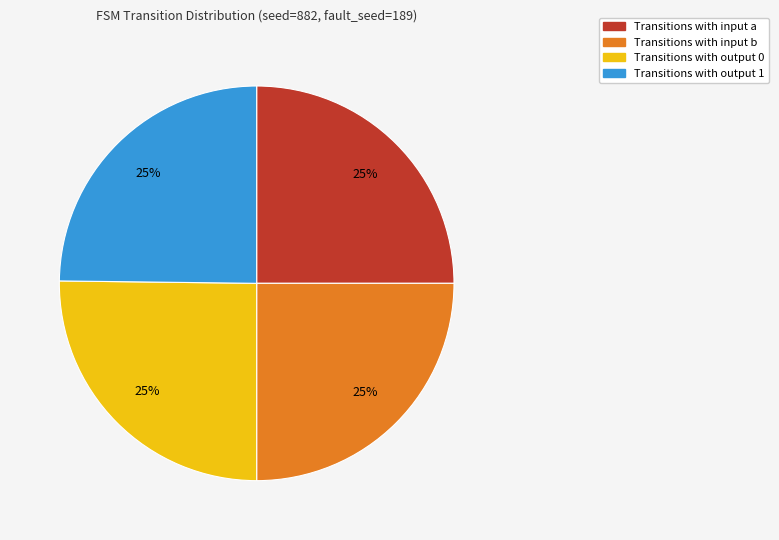

Does any single category account for the majority?

No